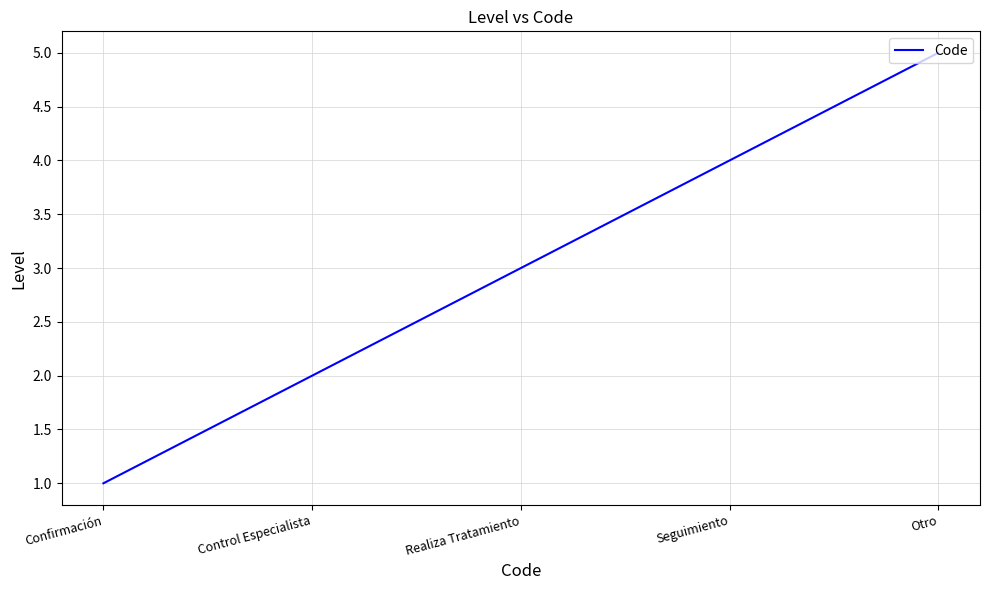

What position from the left is Confirmación?

1